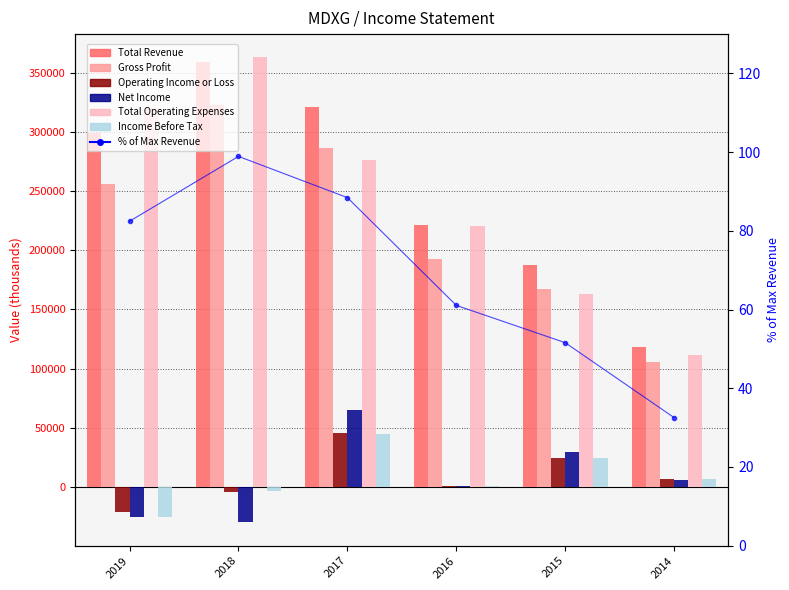

Reading left to right, list all the values displayed in this chart.

Total Revenue: 299300	359100	321100	221700	187300	118200
Gross Profit: 256200	322700	286100	192300	167100	105600
Operating Income or Loss: -21200	-3900	45200	900	24400	7100
Net Income: -25600	-30000	64700	400	29400	6200
Total Operating Expenses: 320400	363000	276000	220800	162900	111100
Income Before Tax: -25600	-3400	45100	500	24300	7100